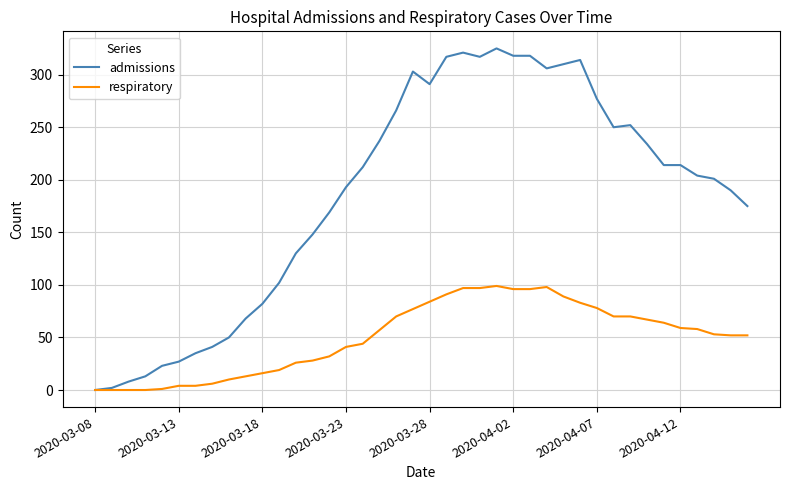

List the series in order of their overall mean, lowest first.

respiratory, admissions